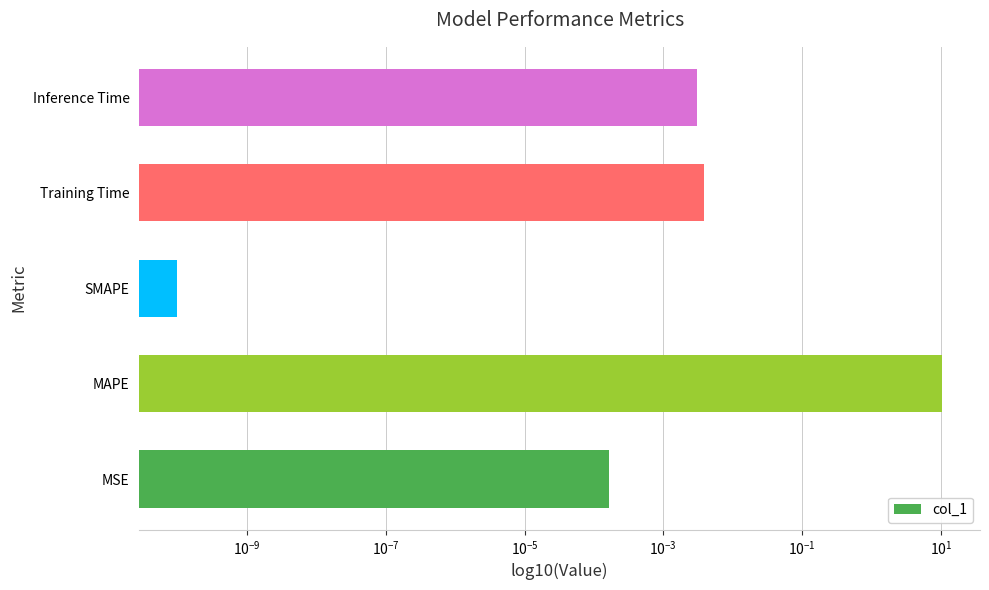

Are the bars grouped side by side (vs. stacked)?

No